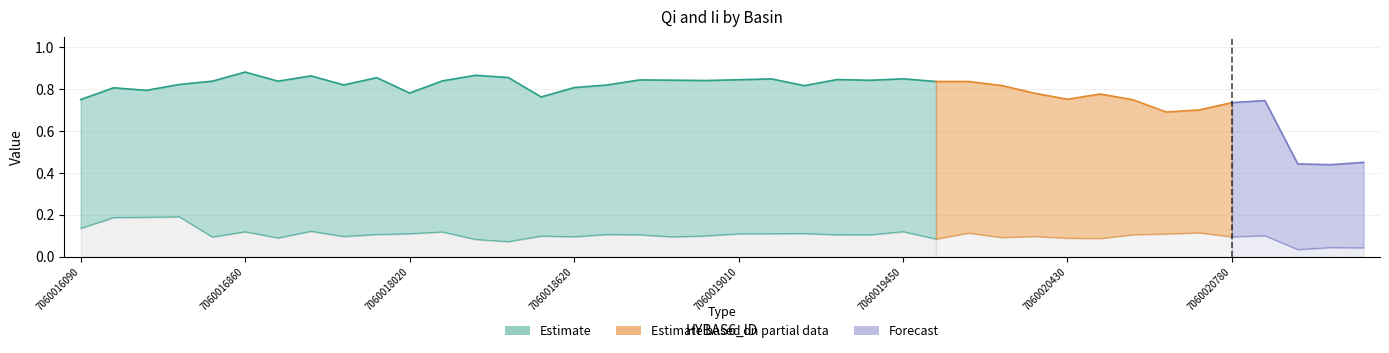

How many Ii values are between 0 and 1?

40